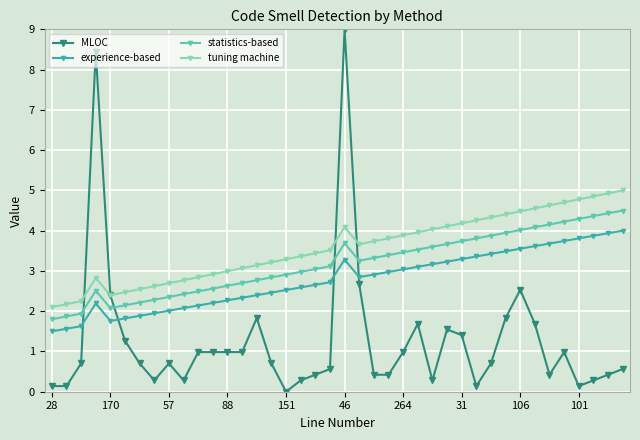

True or false: MLOC has more than 2 interior local peaks.

True